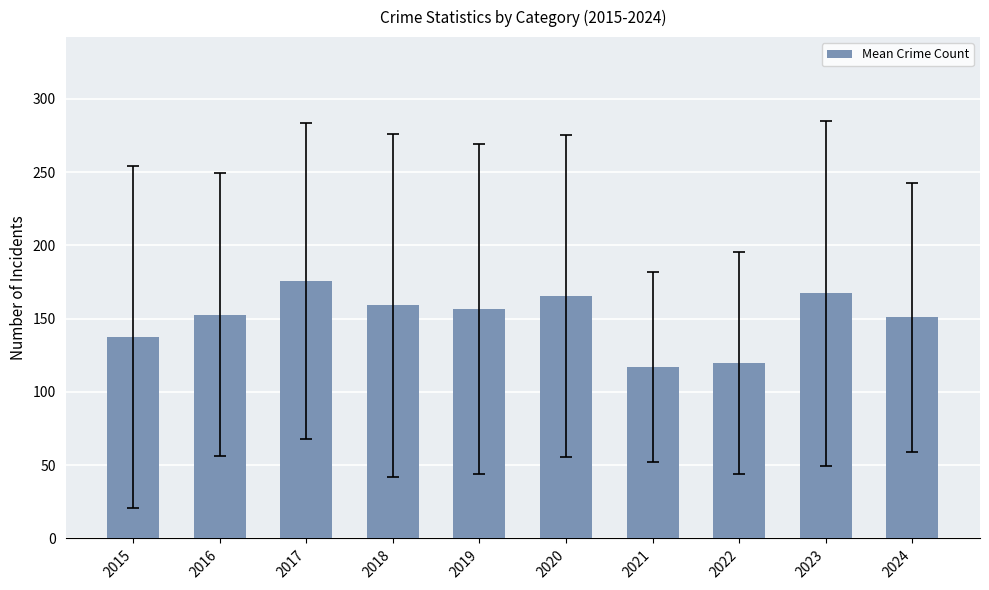

What is the maximum value shown in the chart?

175.8